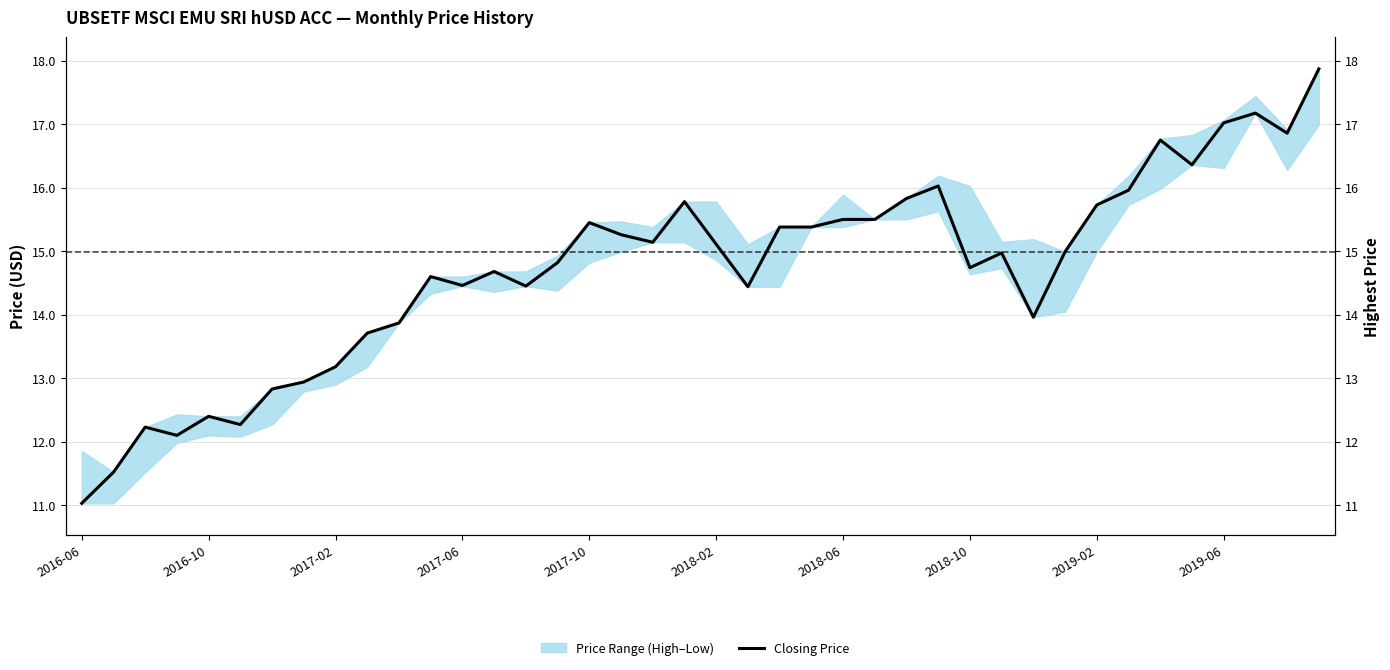

What position from the left is 2017-10?

17